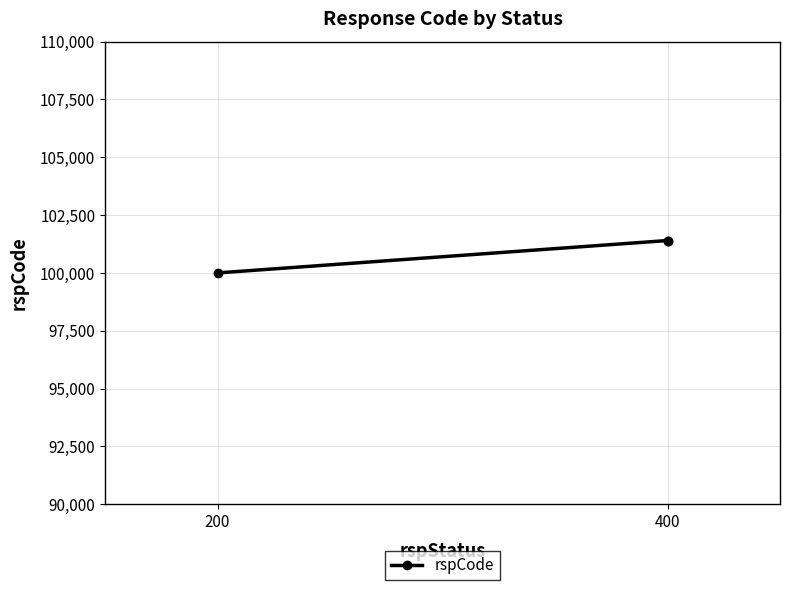

The value at 400 is 101400. True or false?

True